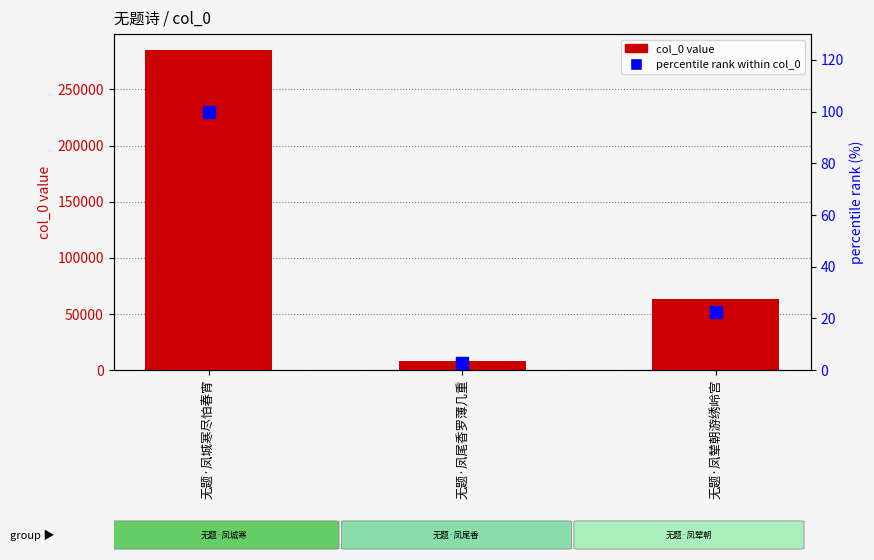

What is the difference between the highest and lowest values at 无题·凤辇朝游绣岭宫?

63503.7